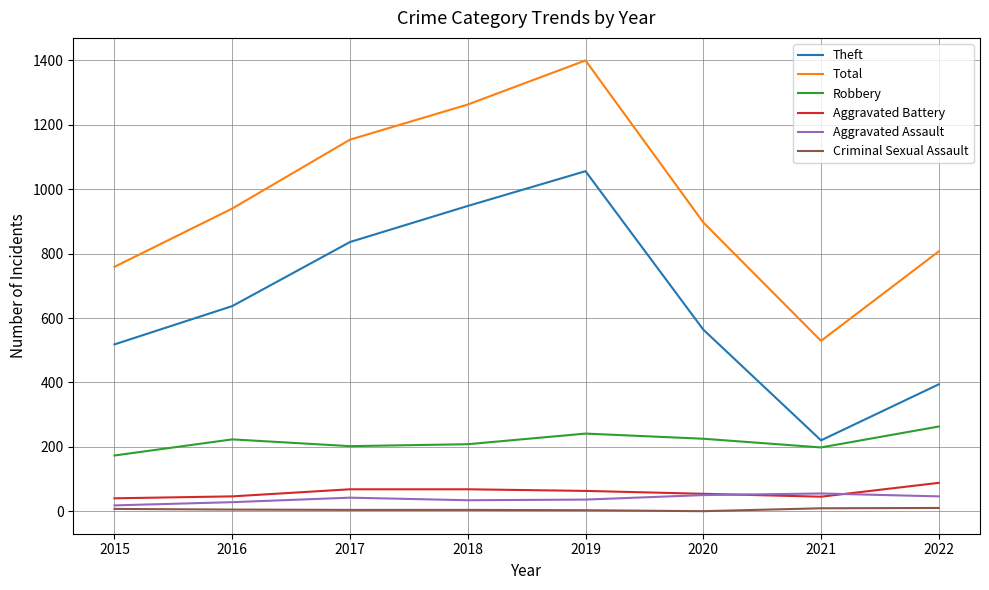

At which category is the sum across all series the highest?

2019